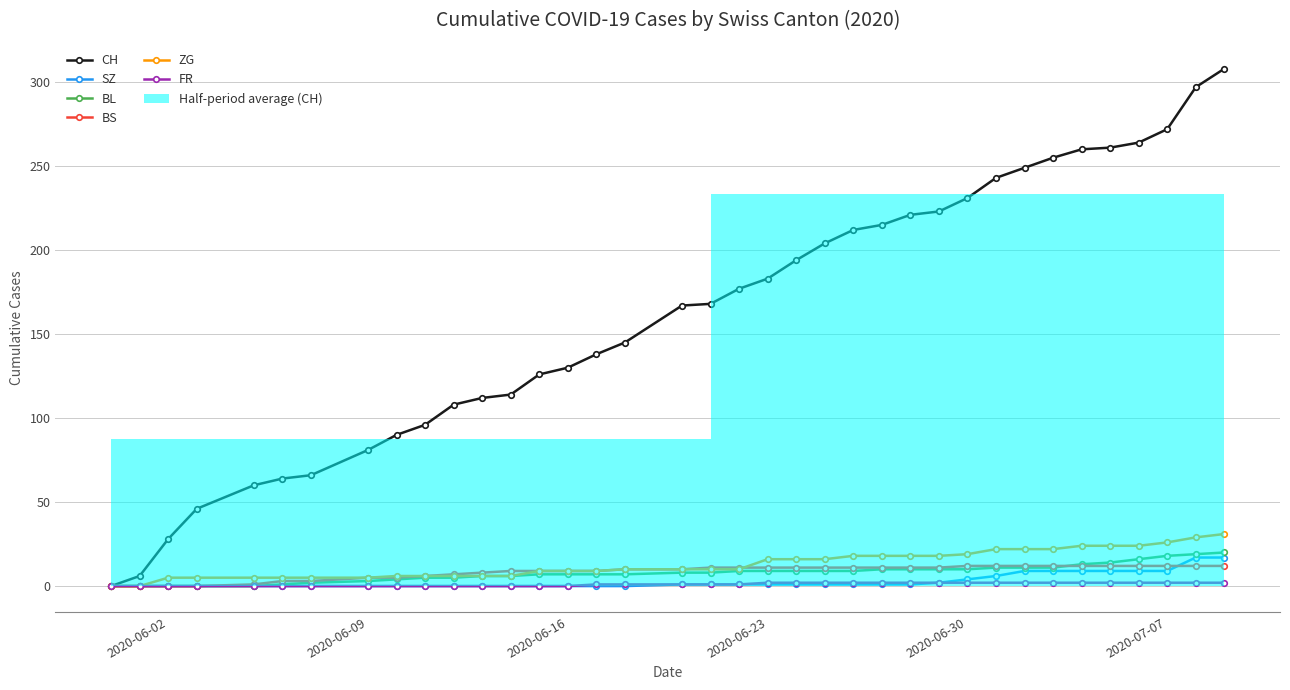

The value of BS at 2020-06-23 is 11. True or false?

True